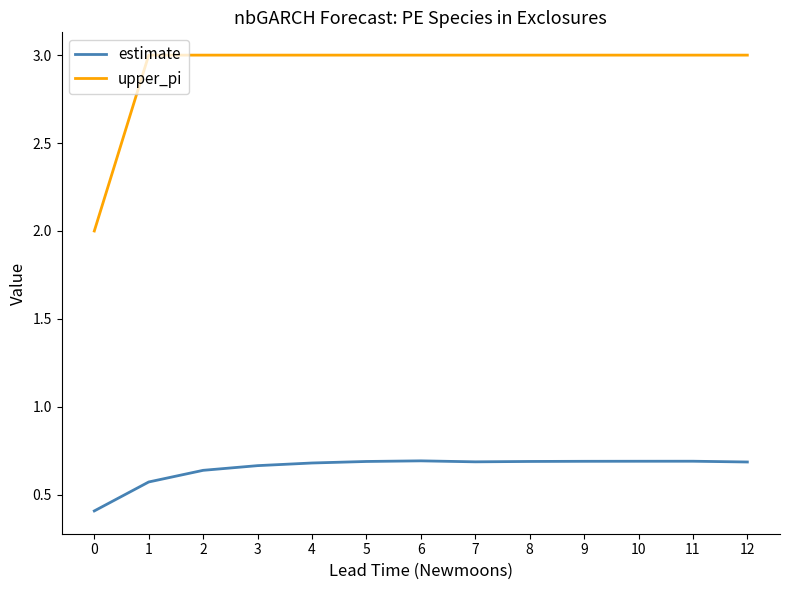

What is the total value across all series at 2?

3.6